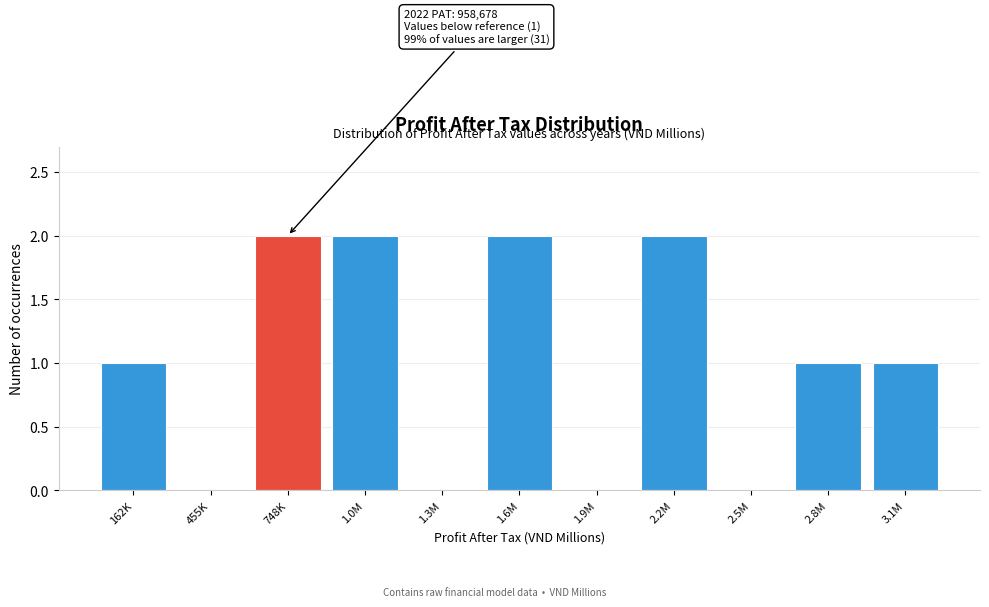

Reading left to right, extract all data points from this chart.

162K=1	455K=0	748K=2	1.0M=2	1.3M=0	1.6M=2	1.9M=0	2.2M=2	2.5M=0	2.8M=1	3.1M=1